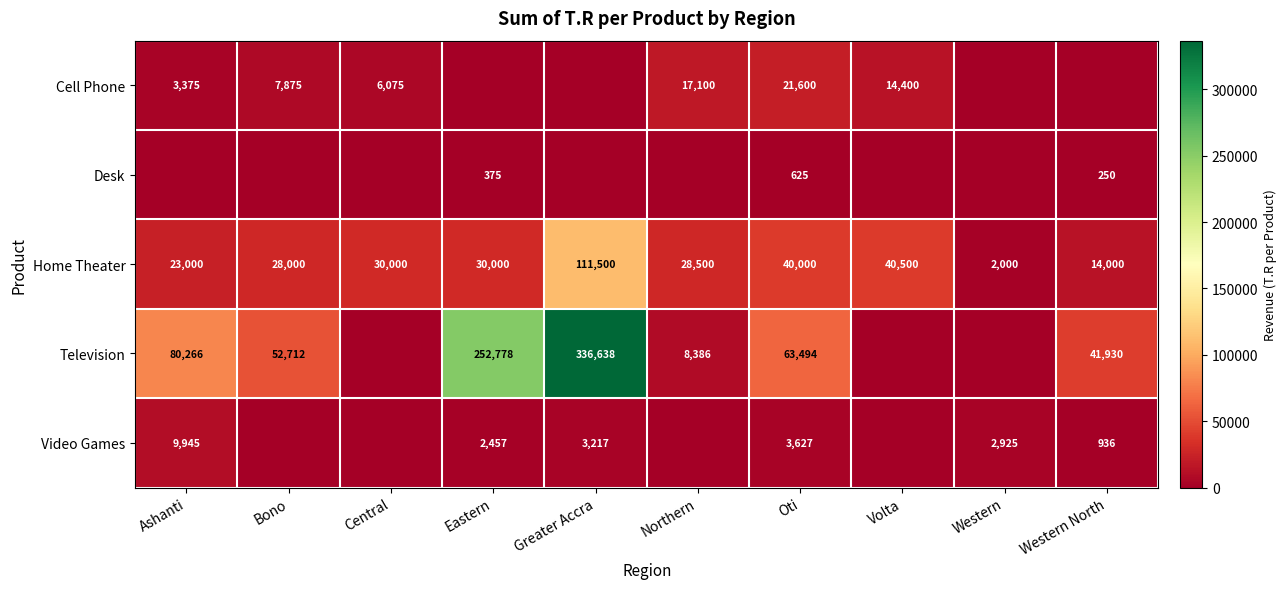

The value of Home Theater at Eastern is 18384. True or false?

False